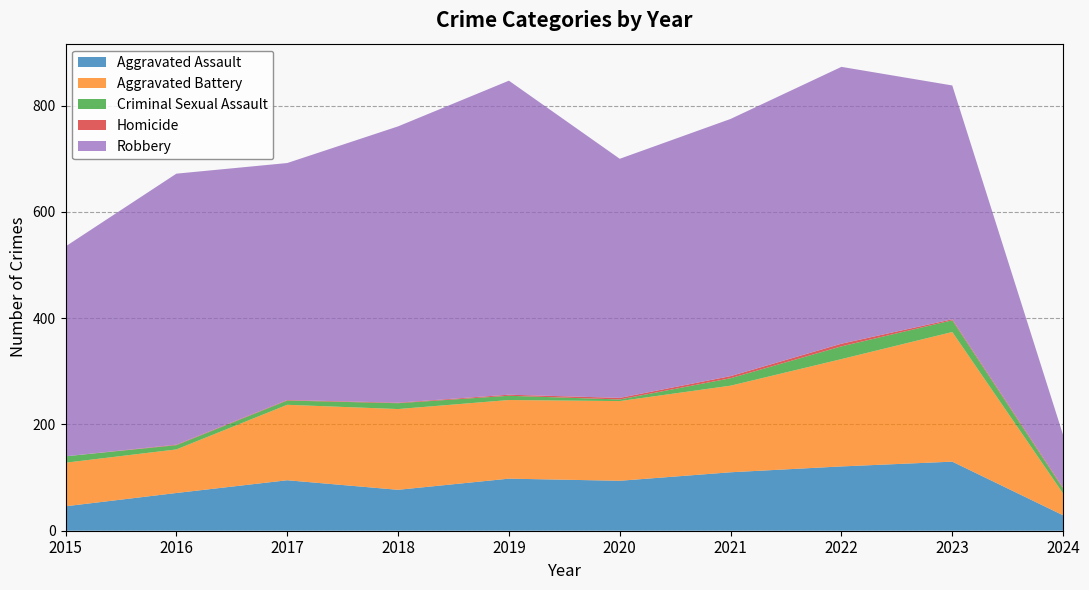

List the series in order of their peak value, lowest first.

Homicide, Criminal Sexual Assault, Aggravated Assault, Aggravated Battery, Robbery